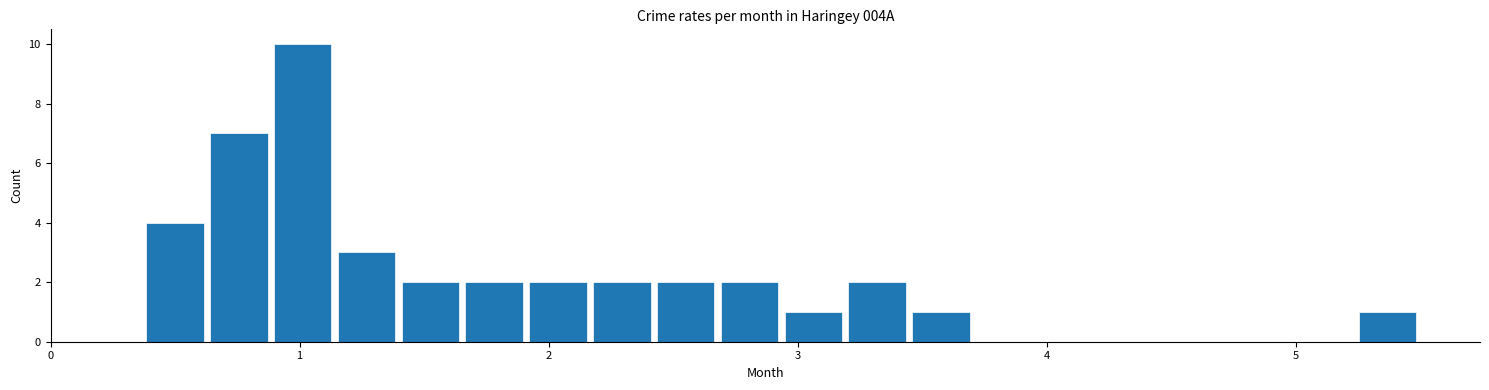

Read against the x-axis, roughly where is the centre of the tallest bar?

1.0